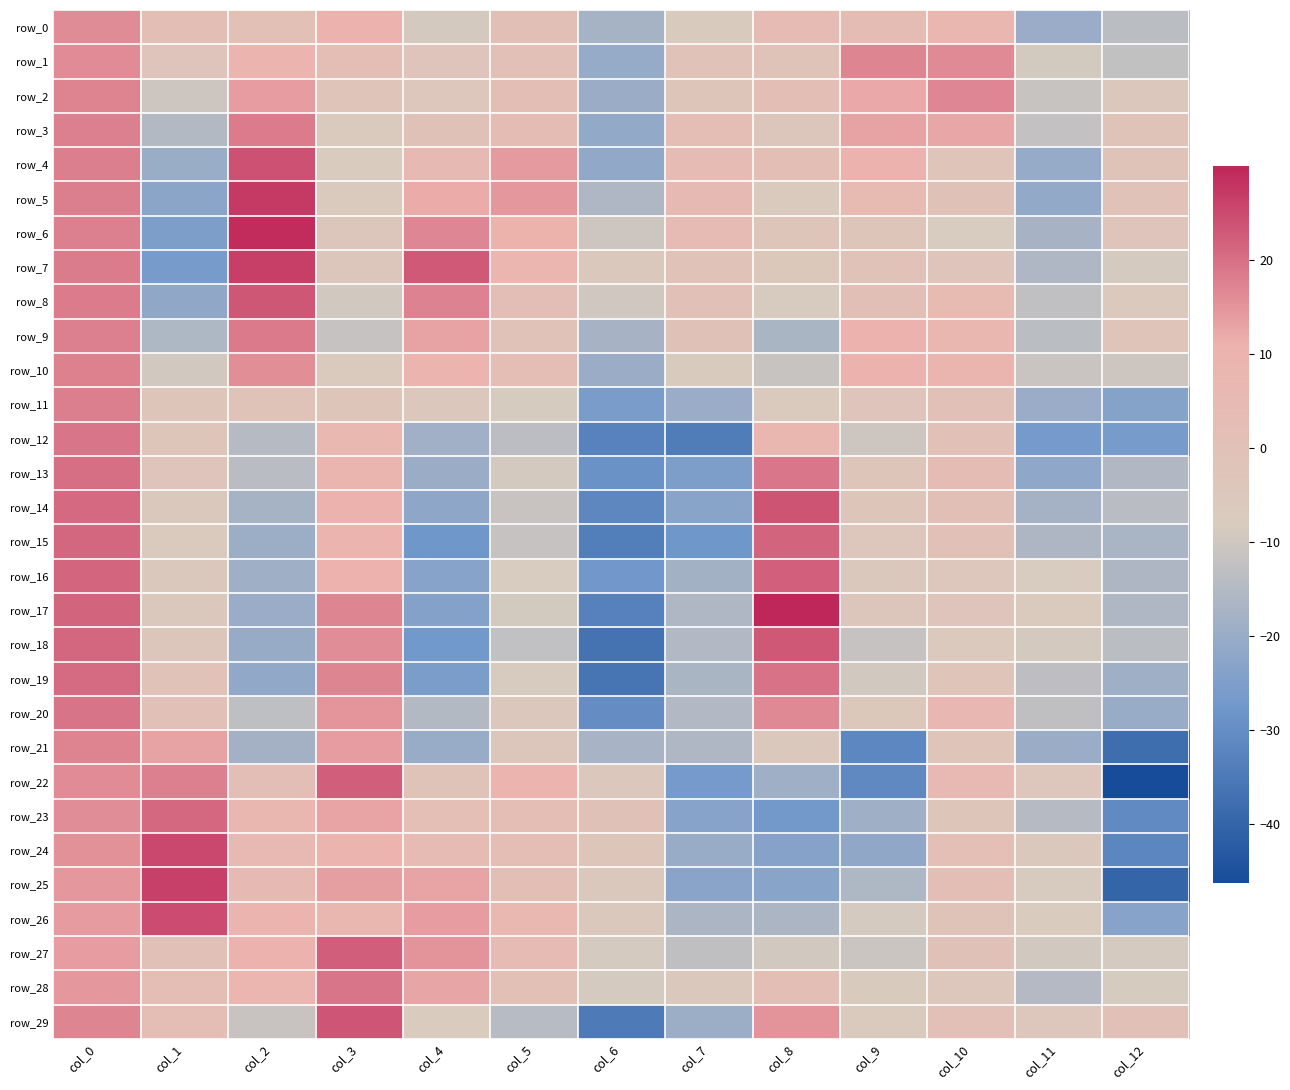

The row_10 series shows -11.4 at col_8. True or false?

True